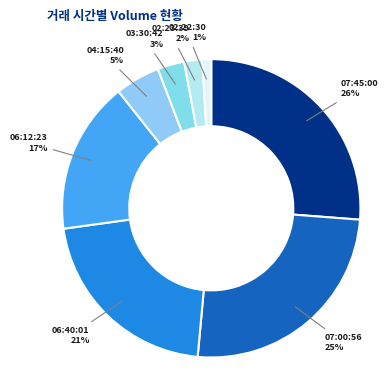

Between 03:30:42 and 04:15:40, which is larger?

04:15:40